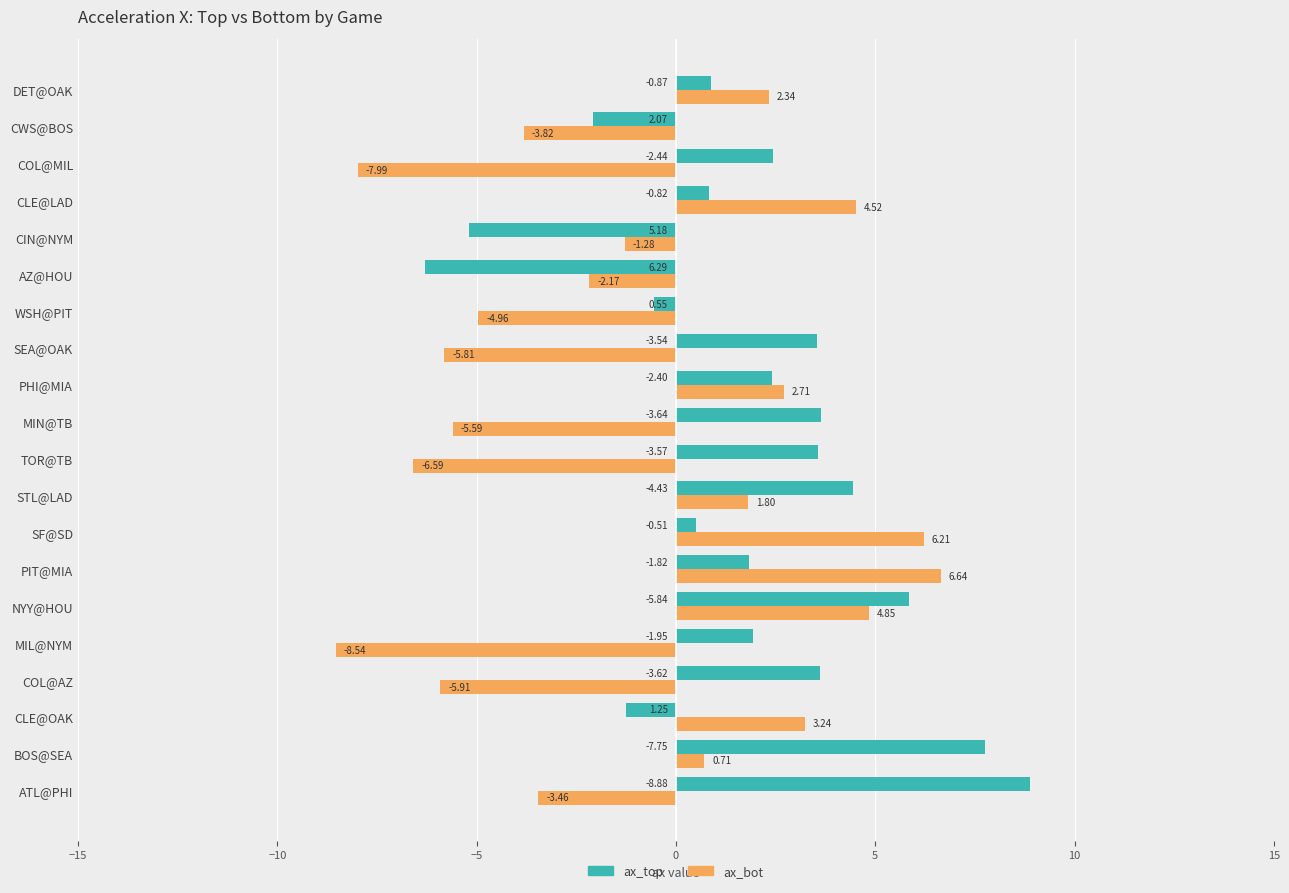

What is the difference between the maximum and minimum values in the ax_top series?

15.2